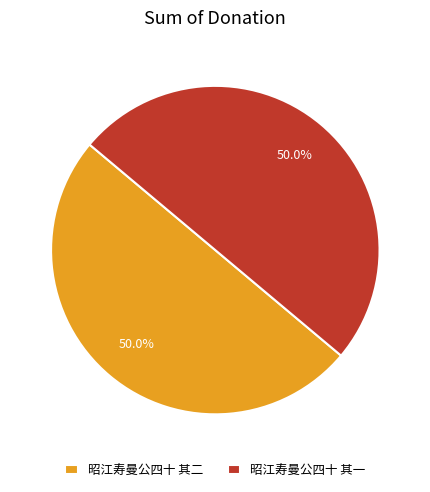

Combined, what portion of the pie is 昭江寿曼公四十 其二 and 昭江寿曼公四十 其一?

100.0%